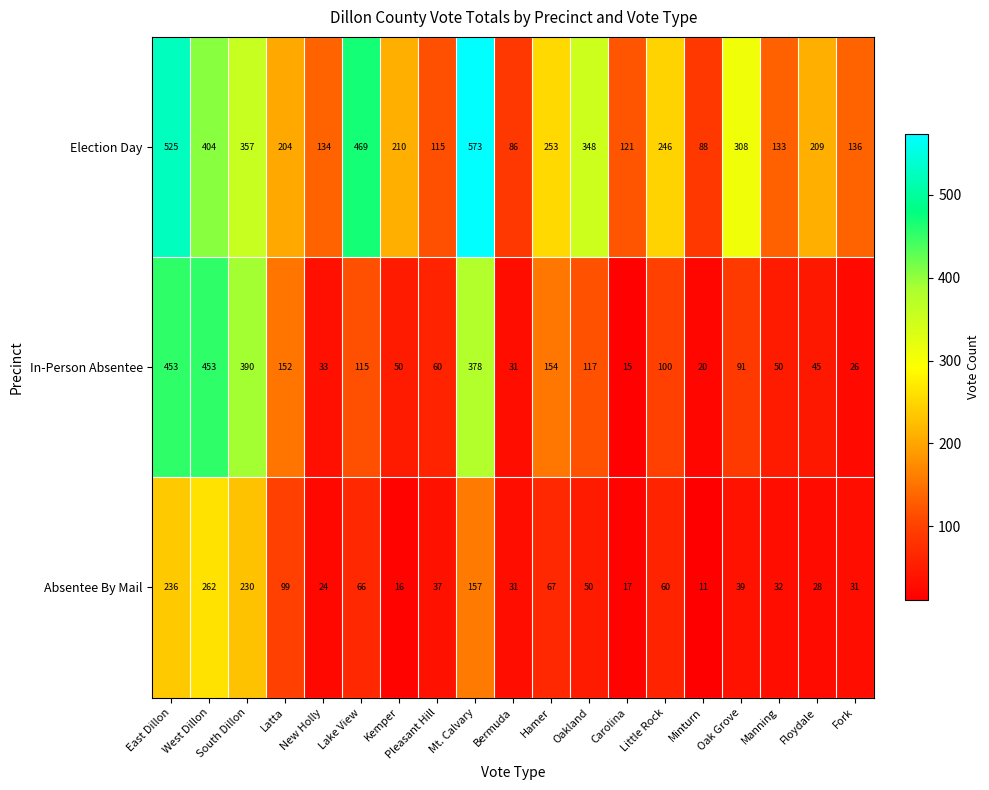

Between Pleasant Hill and Oakland, which series saw the biggest shift?

Election Day